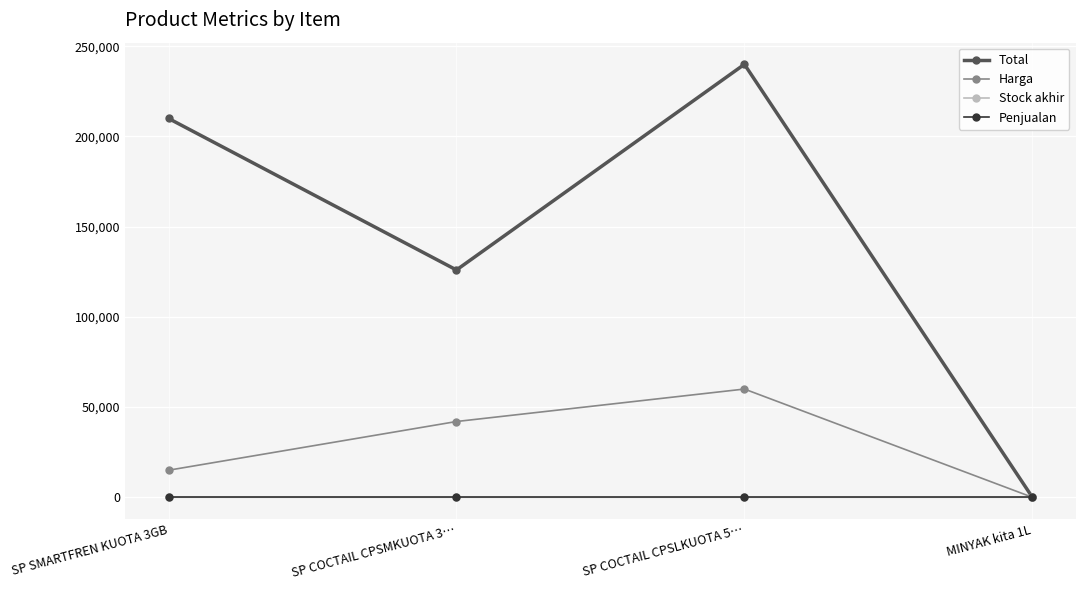

What is the label of the 2nd point from the right?

SP COCTAIL CPSLKUOTA 5…